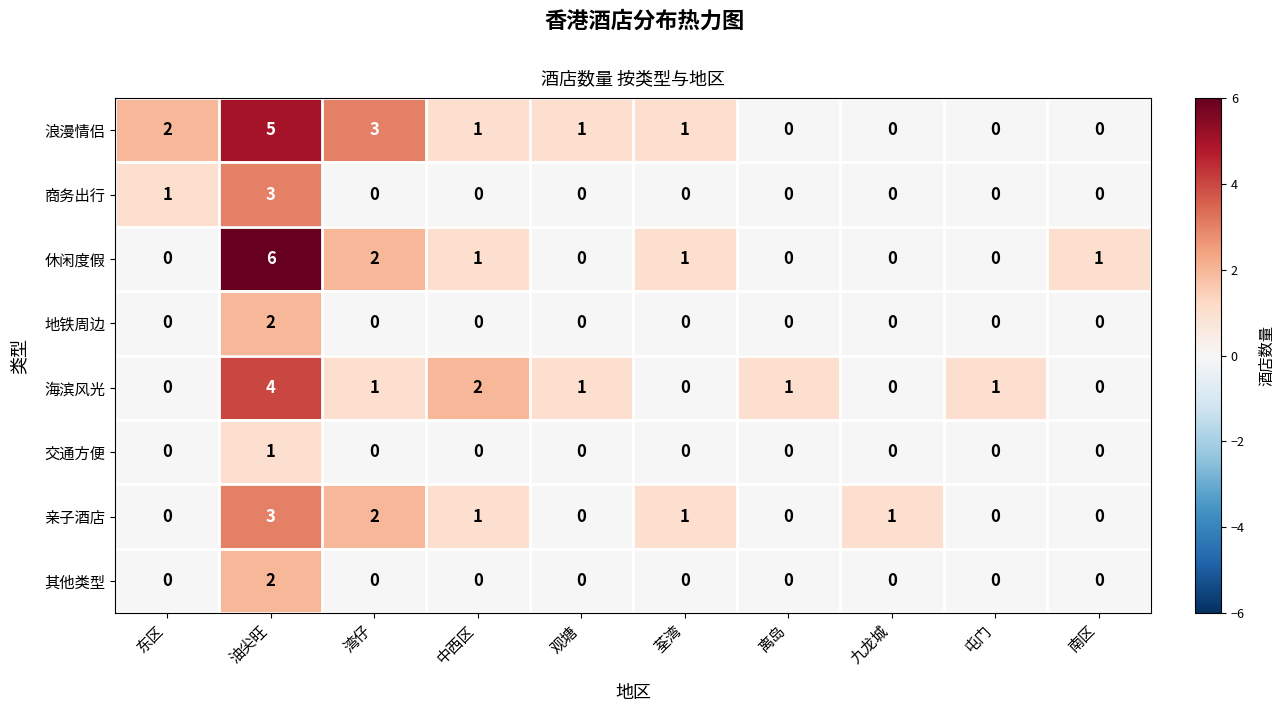

What is the maximum value shown in the chart?

6